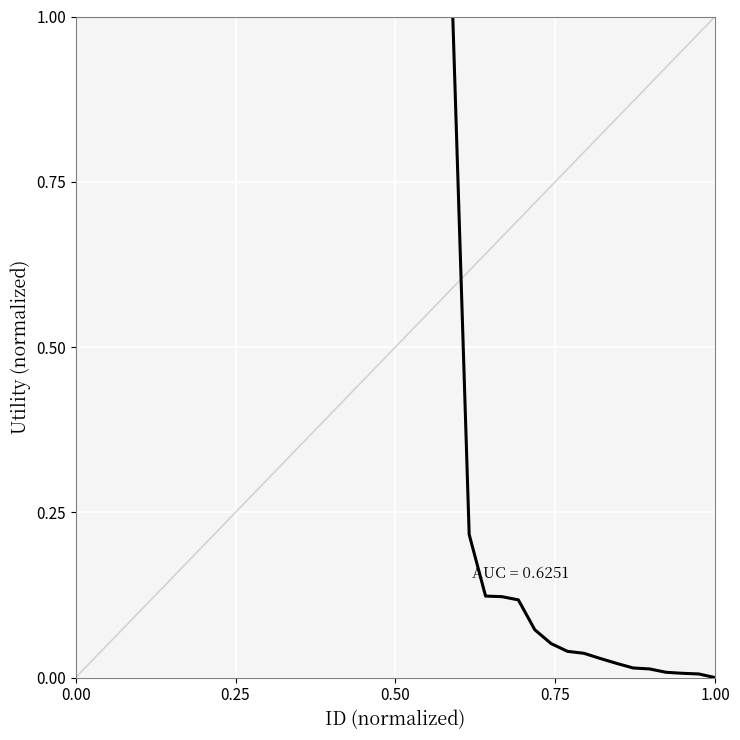

What is the difference between the maximum and minimum values?

1.0